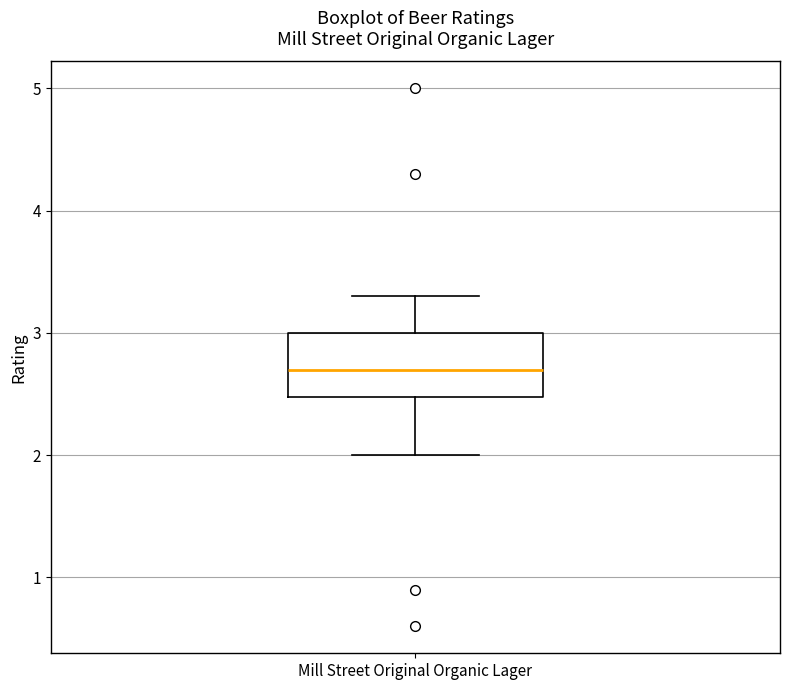

Transcribe this box plot: give where the median line is, the range the box spans, and where the two whiskers end, as read against the y-axis. The values are not printed on the chart, so give them approximately, as read against the axis.

median 2.7, box 2.5 to 3.0, whiskers 2.0 to 3.3